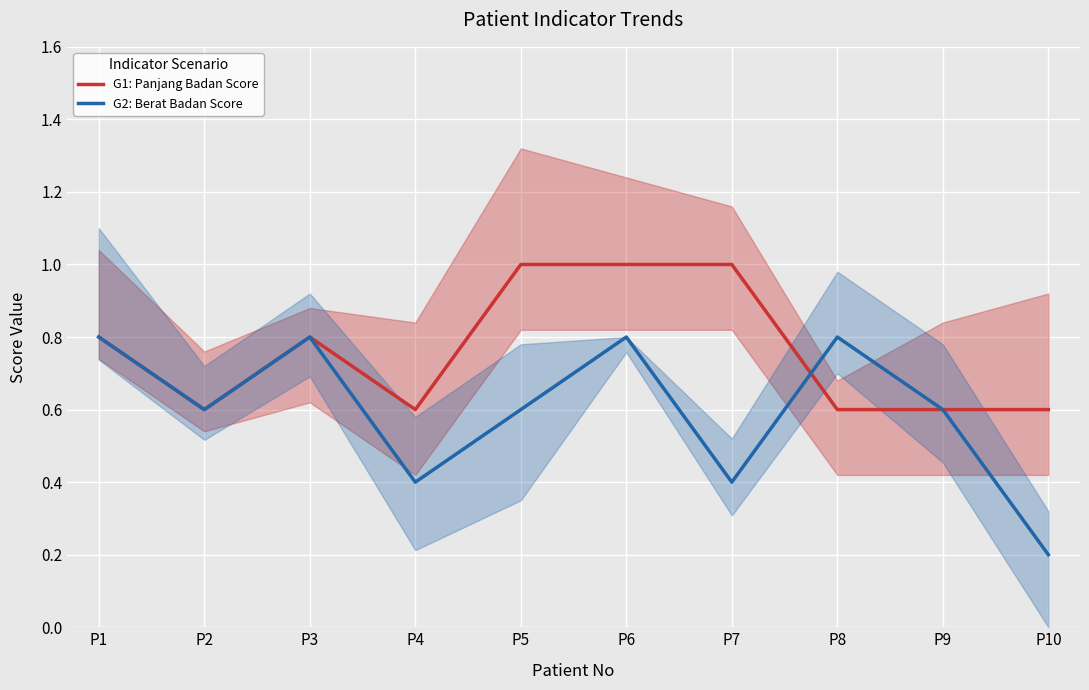

How many G1: Panjang Badan Score values are between 0 and 1?

10